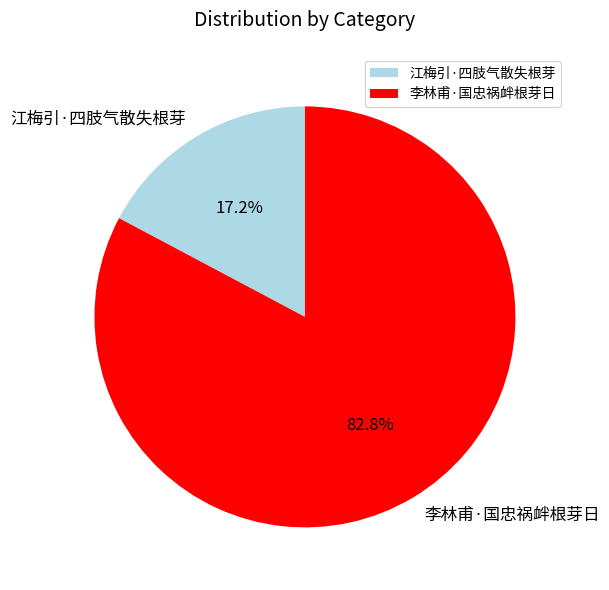

How many segments does this pie chart have?

2